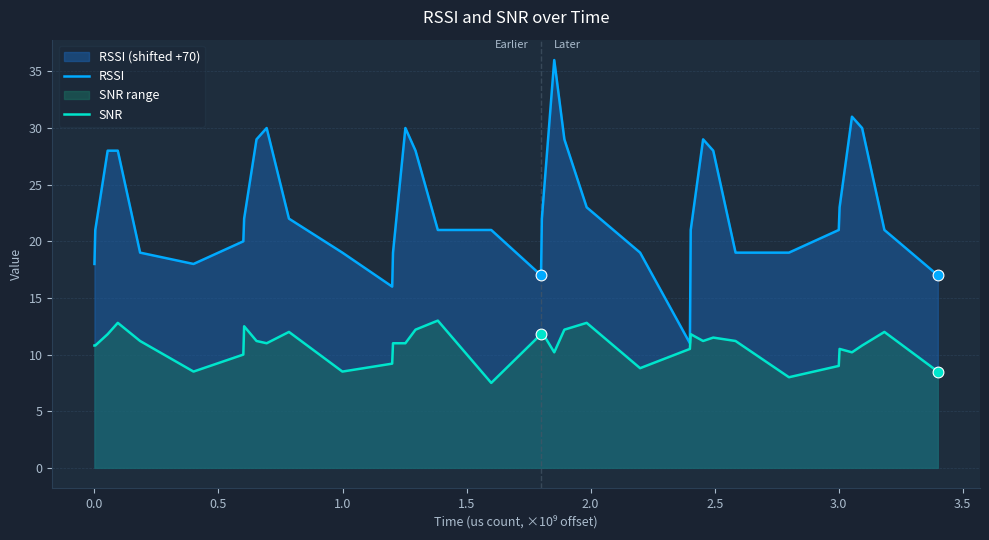

Which series has the largest total across all categories?

RSSI